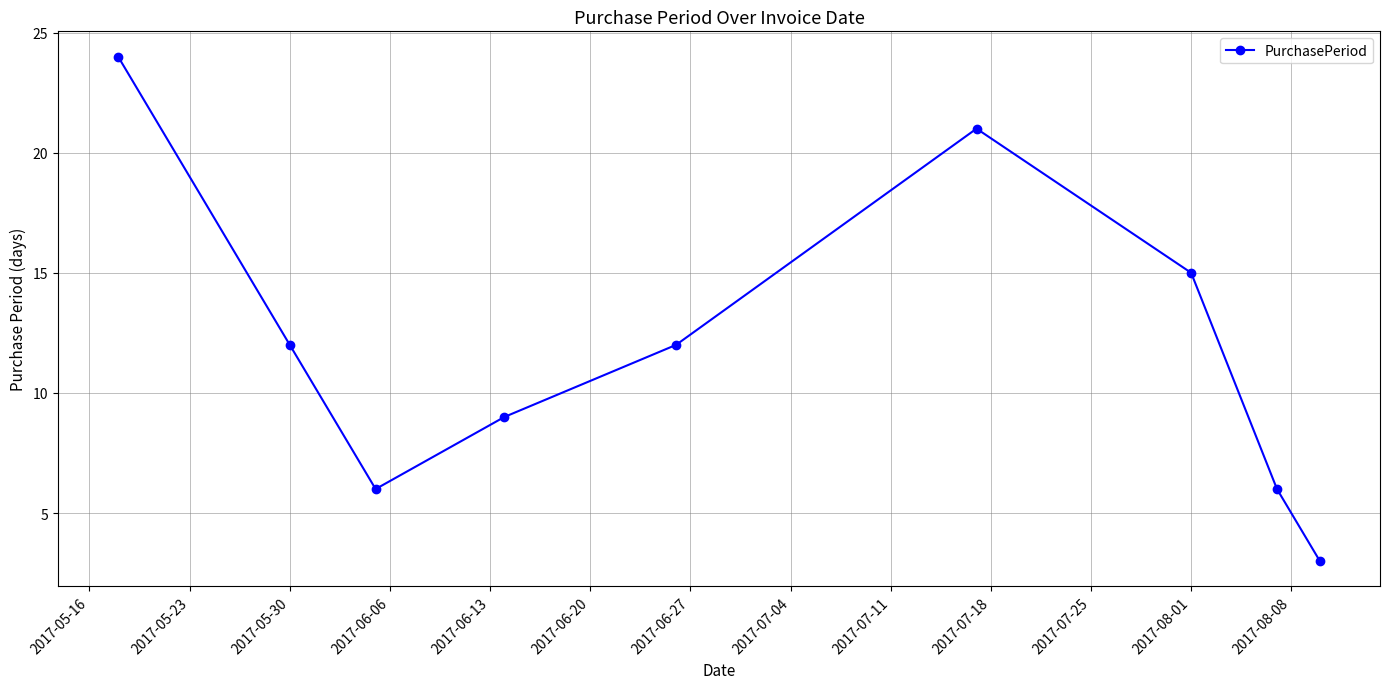

What is the value of the 8th point from the left?

6